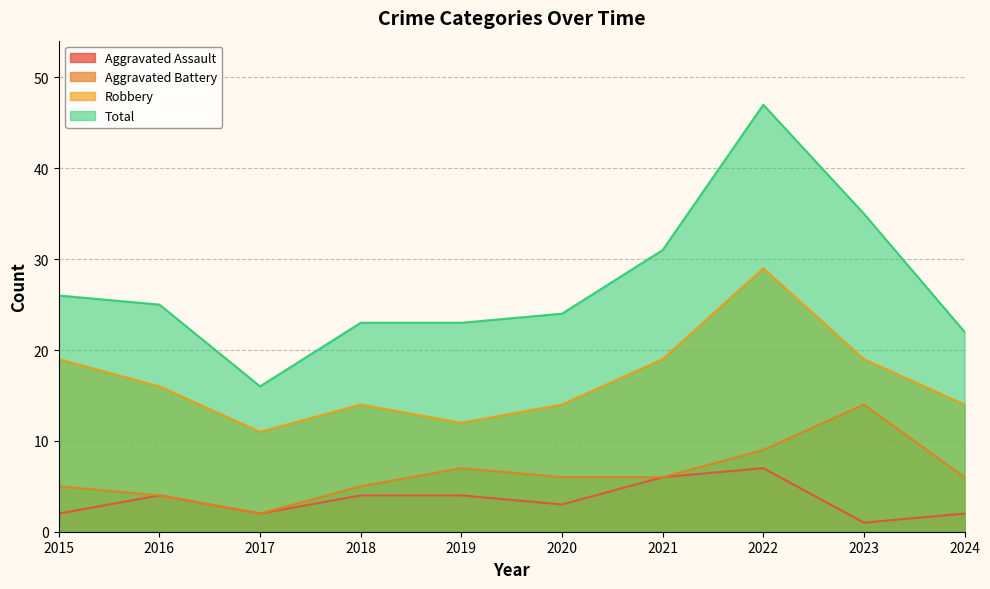

How many data points in Aggravated Assault are less than 4?

5